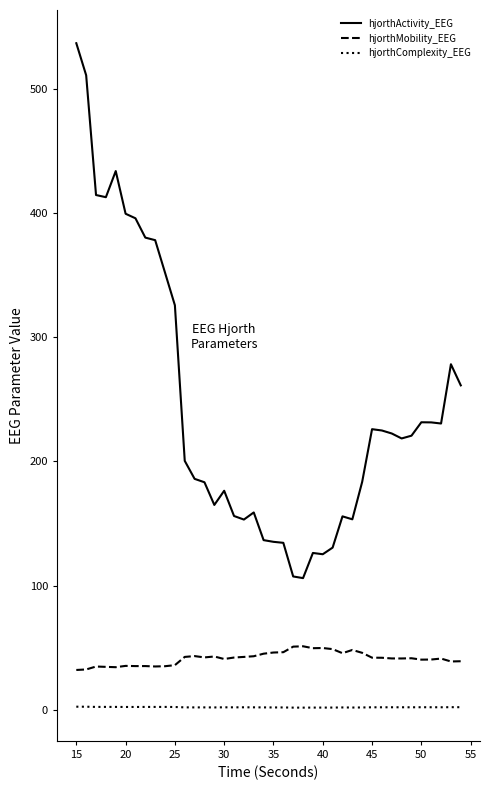

Rank the series by their average value, from lowest to highest.

hjorthComplexity_EEG, hjorthMobility_EEG, hjorthActivity_EEG